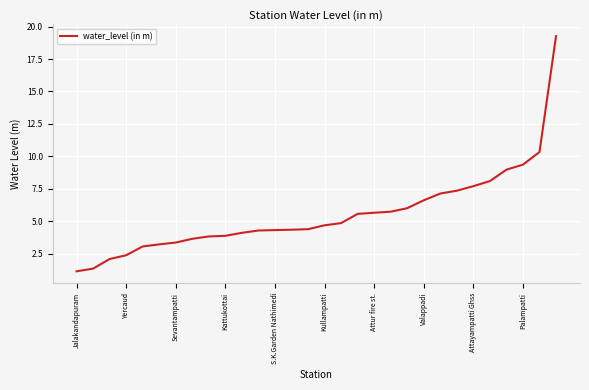

What is the difference between the maximum and minimum values?

18.1